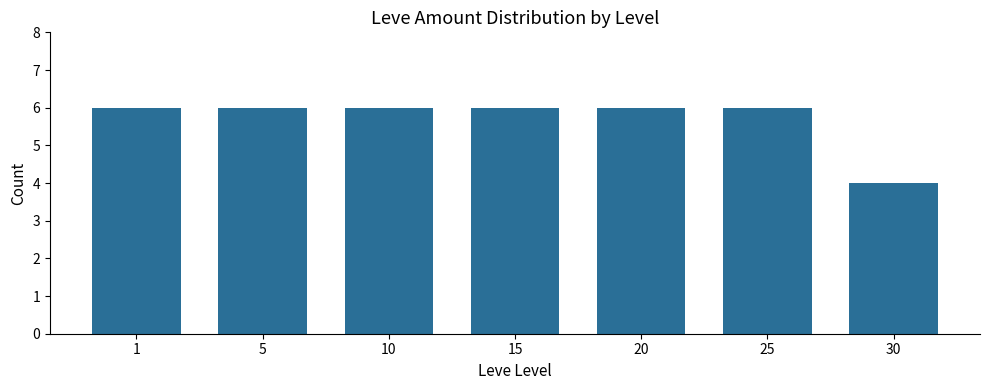

Which label corresponds to the smallest value in the chart?

30